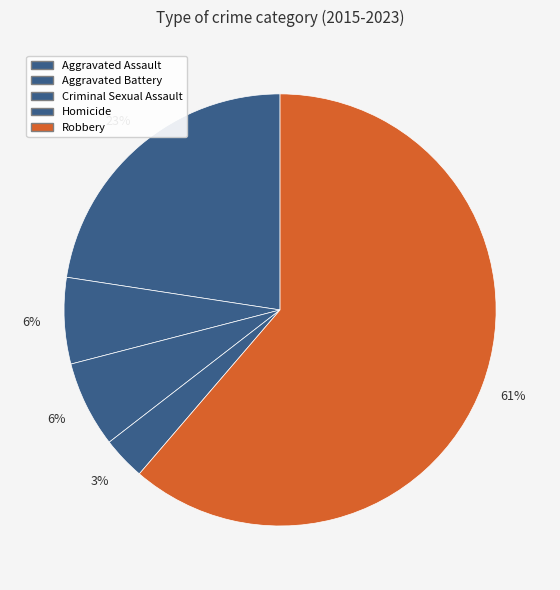

Is it true that Robbery is 50% of the pie?

False